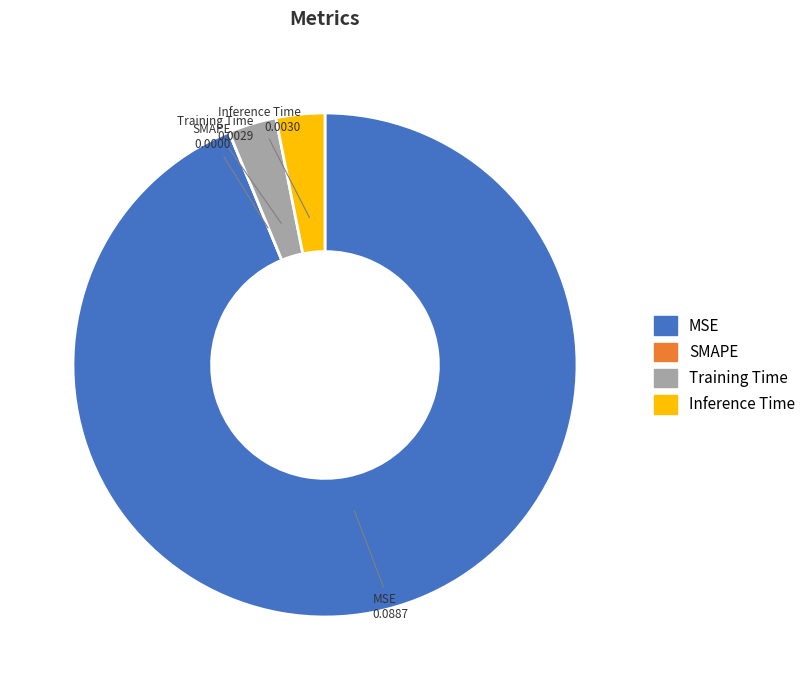

Is the sum of MSE and Training Time greater than half?

Yes